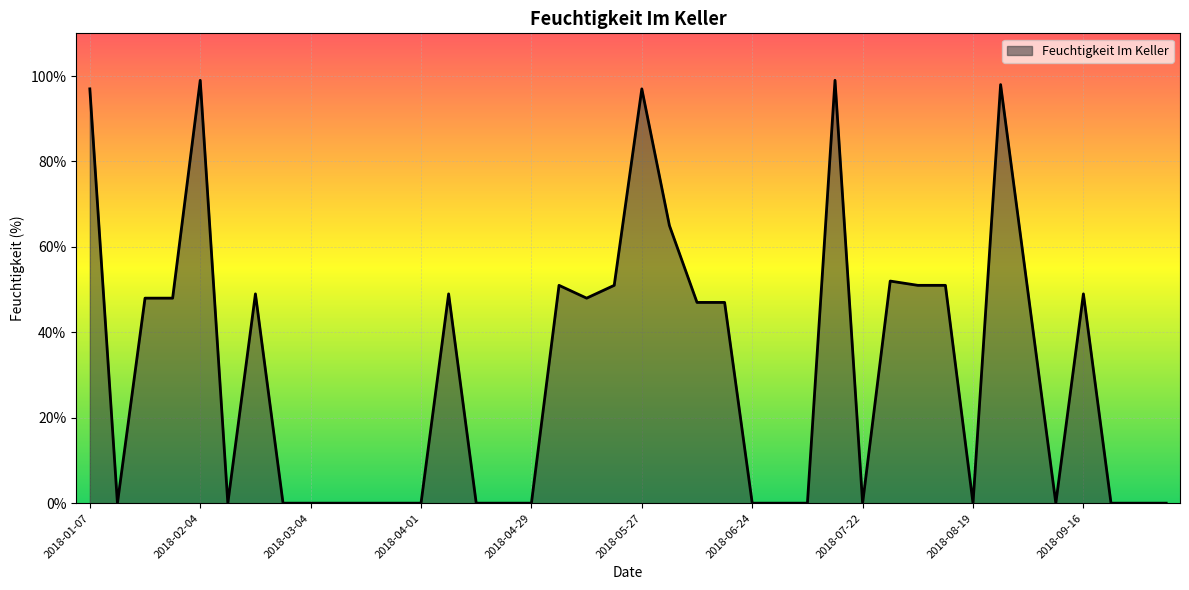

What is the difference between the maximum and minimum values?

99